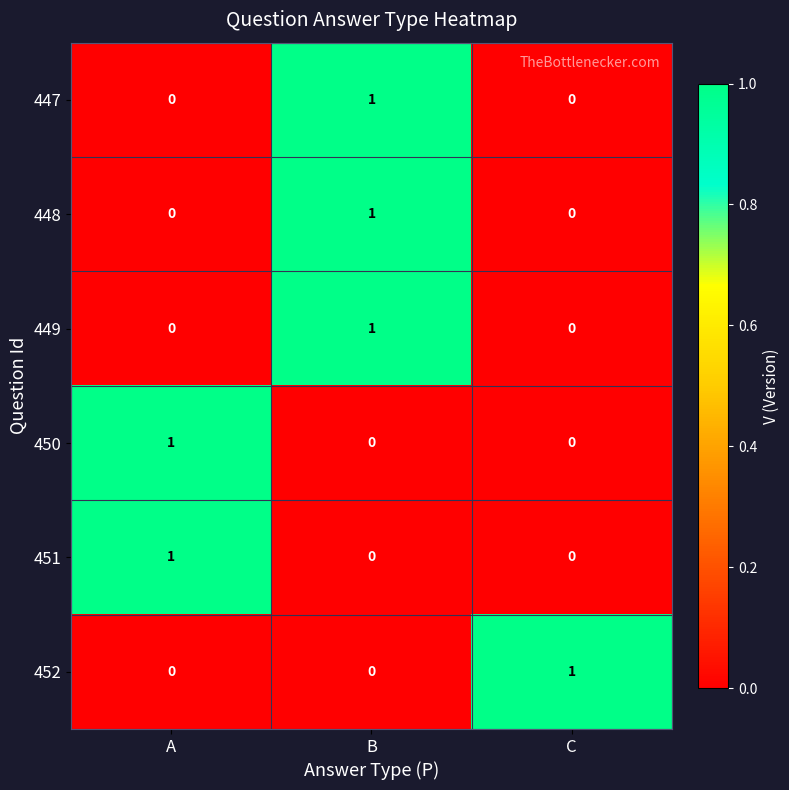

How many 447 values are between 0 and 1?

3